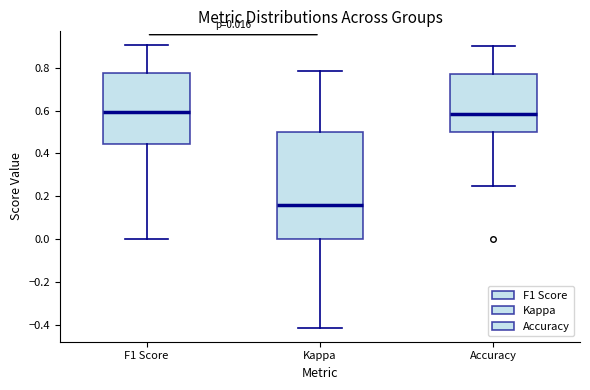

Which box is the tallest, from its lower edge to its upper edge?

Kappa